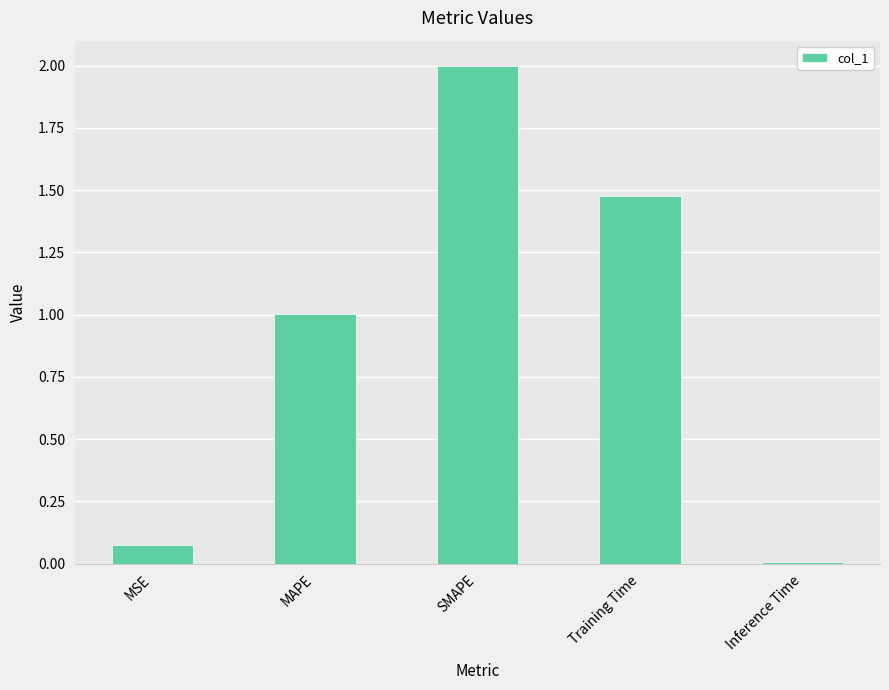

Rank the categories by value from highest to lowest.

SMAPE, Training Time, MAPE, MSE, Inference Time